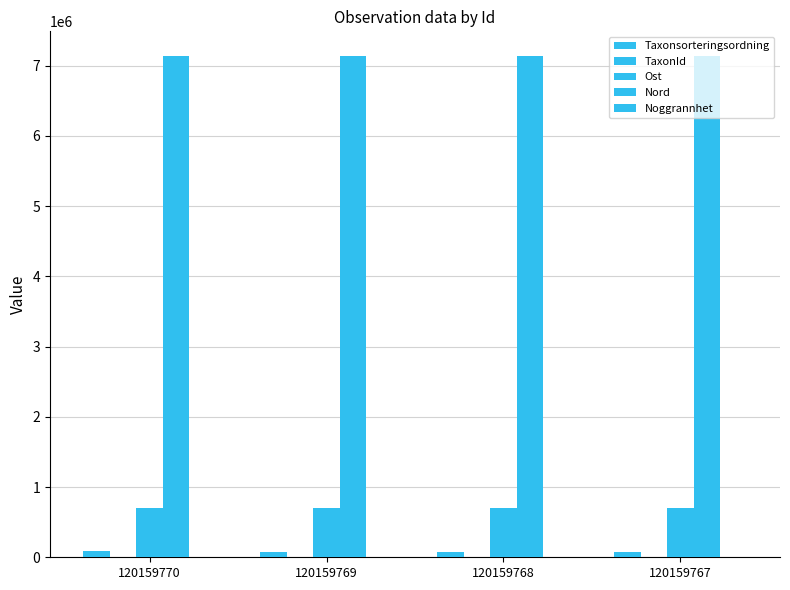

Where is Nord nearest to the value 7131551?

120159770